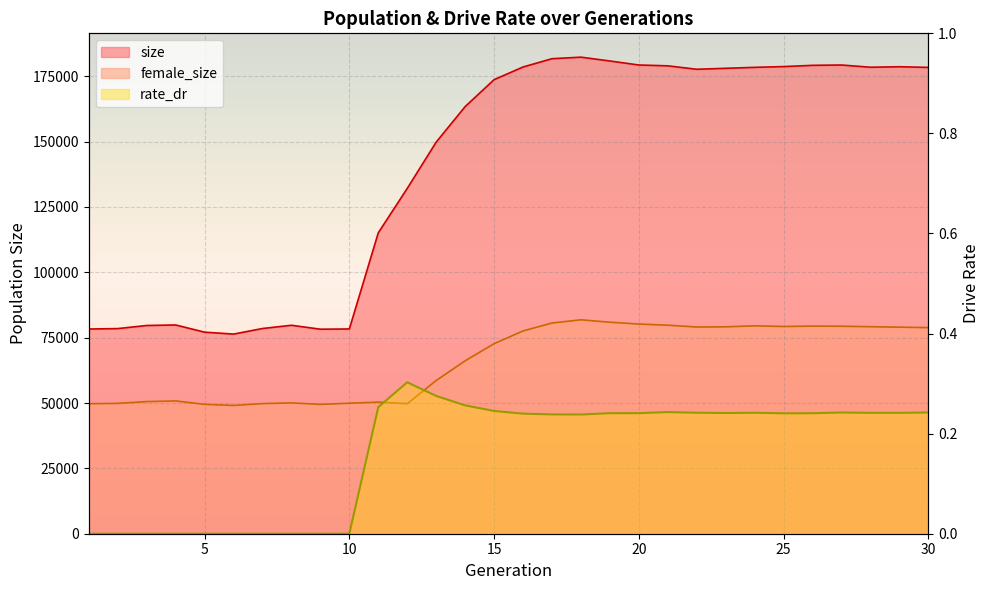

How many lines are shown in the chart?

3